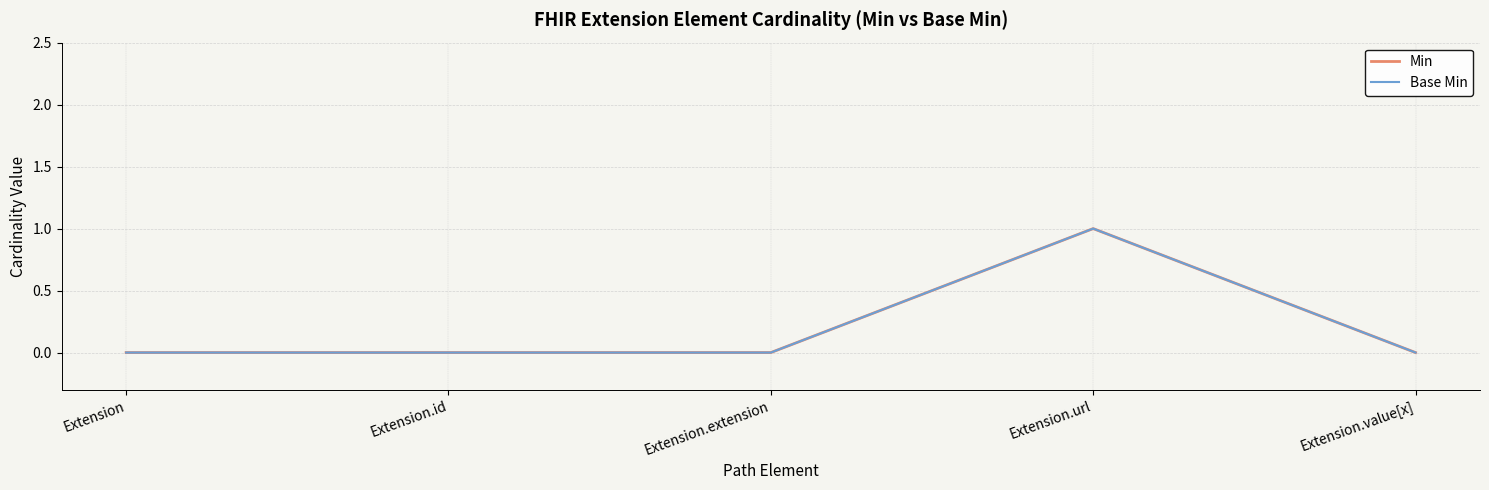

What is the sum of the Min values at Extension.extension and Extension.url?

1